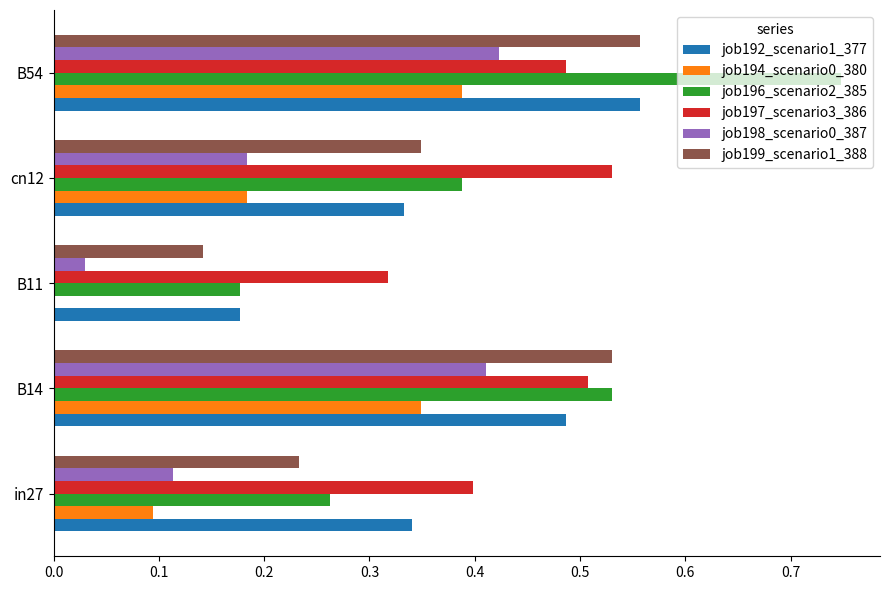

True or false: job198_scenario0_387 has a value of 0.2 at in27.

False